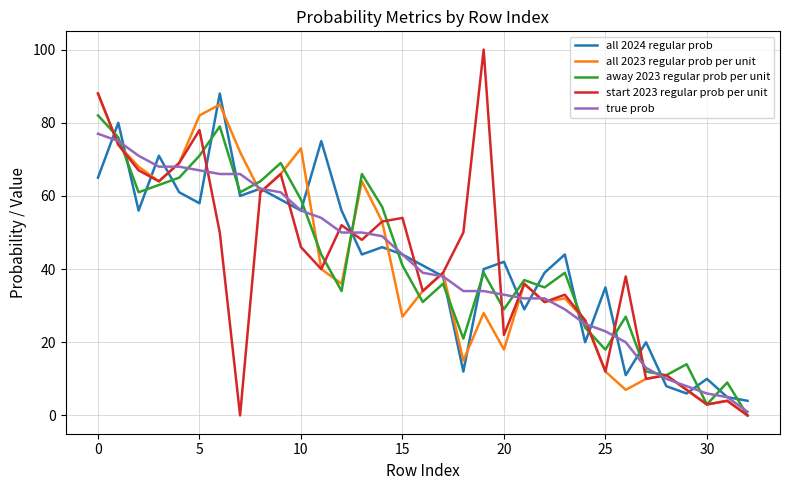

At how many categories does at least one series exceed 53?

17